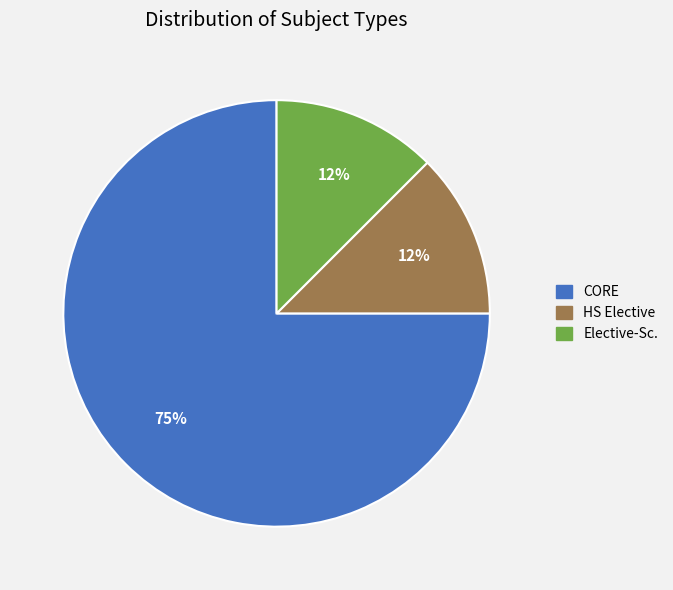

Between CORE and Elective-Sc., which is larger?

CORE